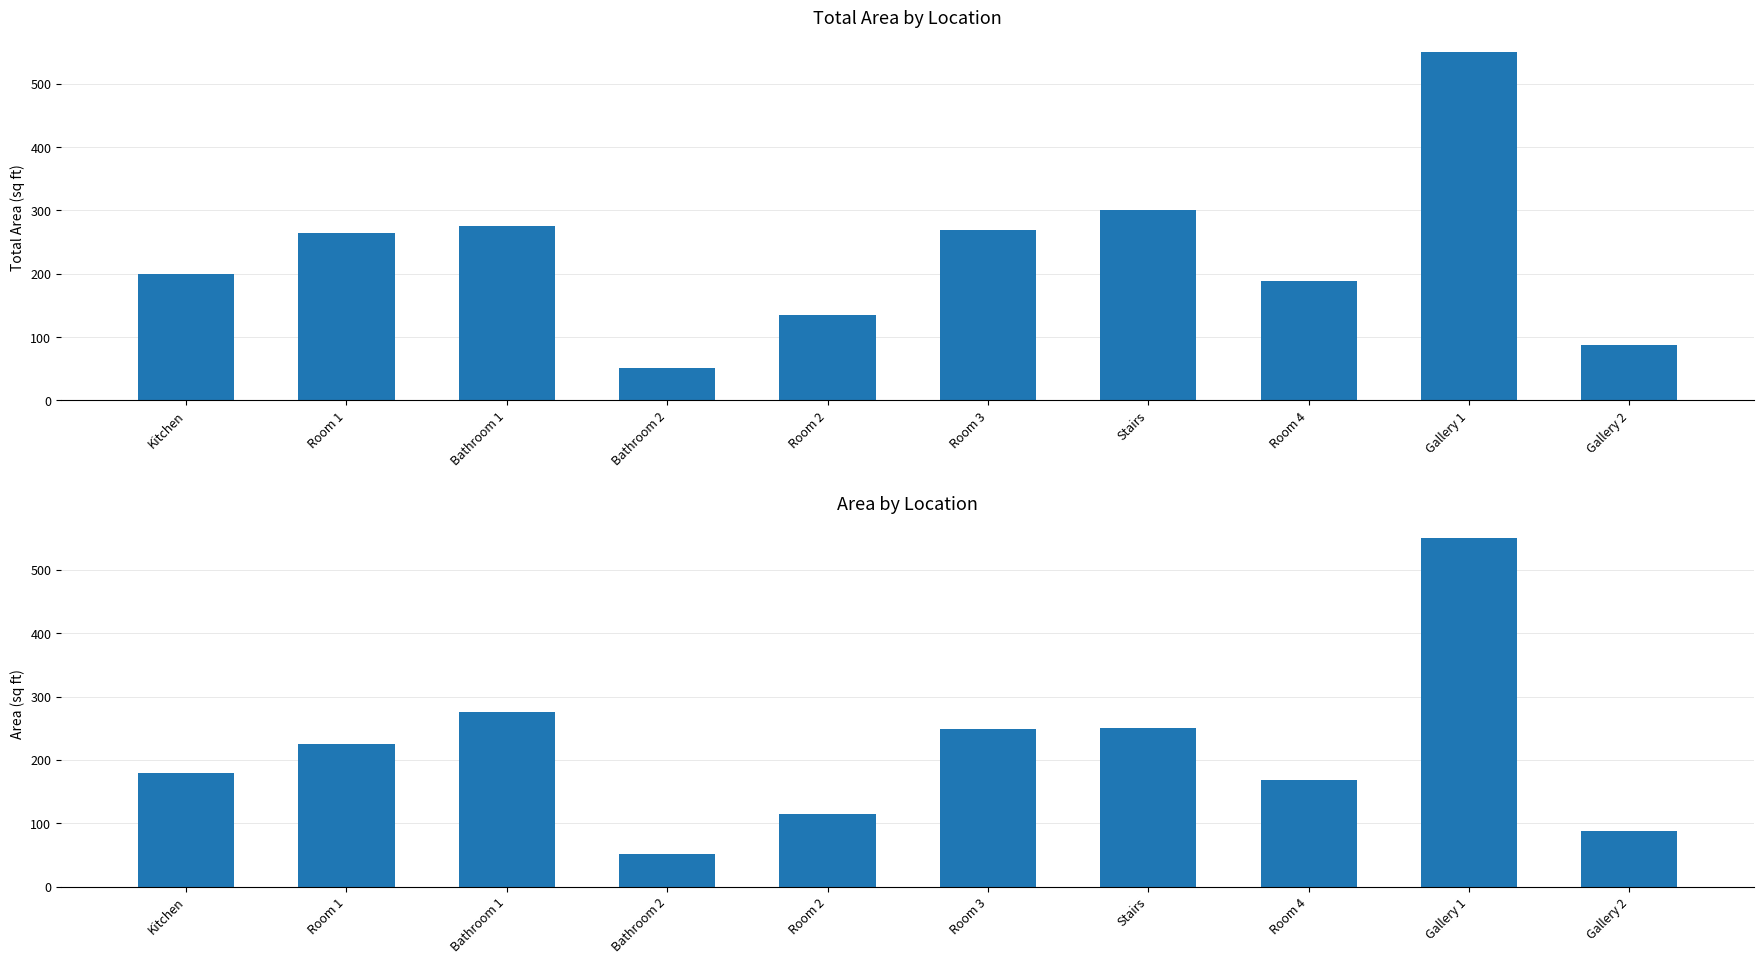

How many series are shown in this chart?

2